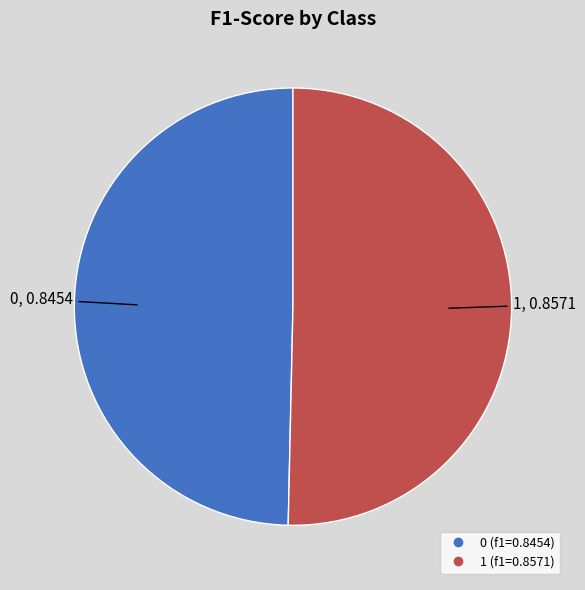

How many segments does this pie chart have?

2